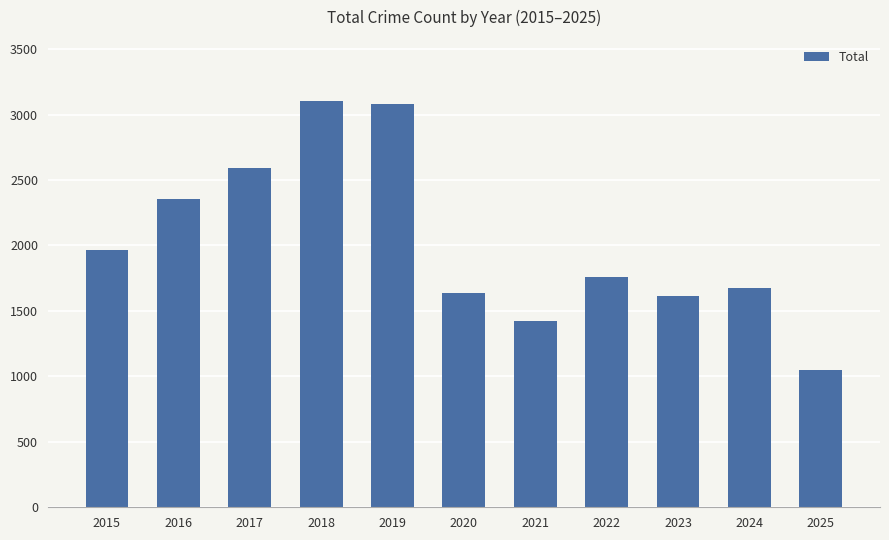

What is the minimum value shown in the chart?

1048